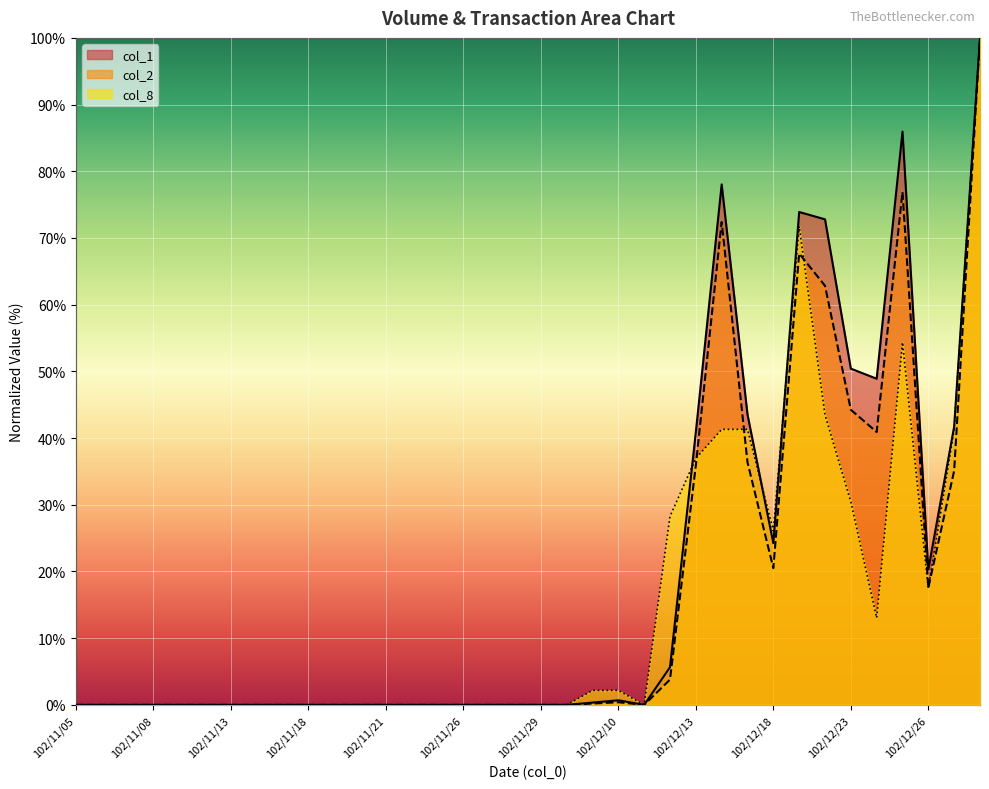

At which category does the chart reach its minimum across all series?

102/11/05